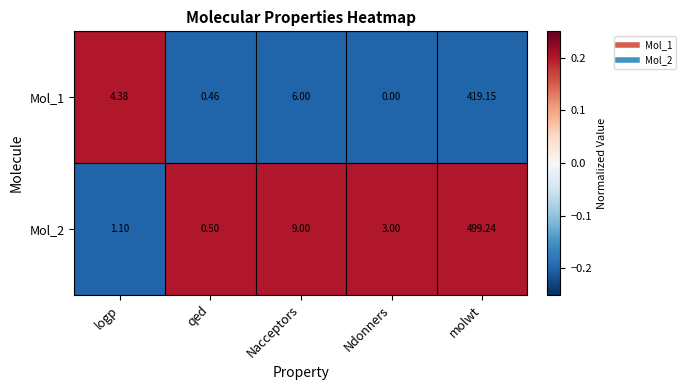

Where is Mol_2 nearest to the value 249?

Nacceptors